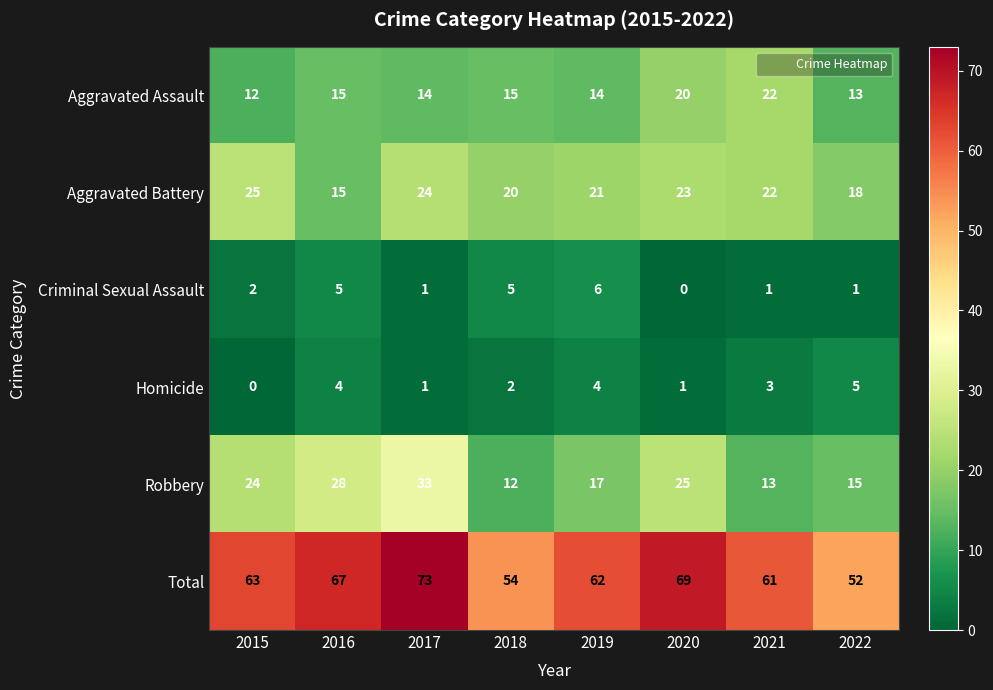

Which series has the largest total across all categories?

Total